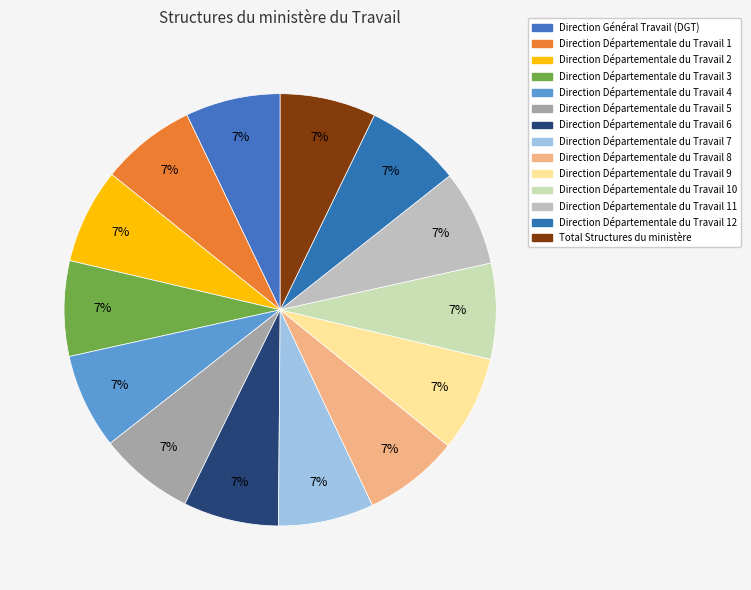

Count the number of slices in the pie.

14